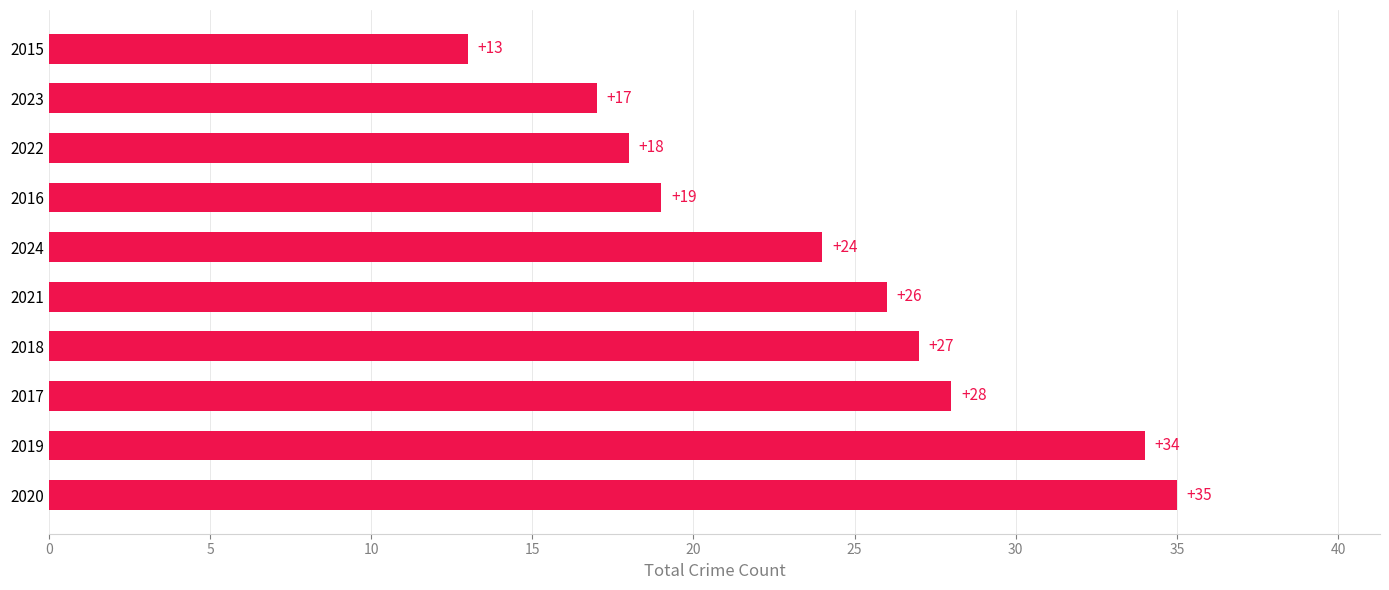

The chart shows a value of 26 at 2021. True or false?

True